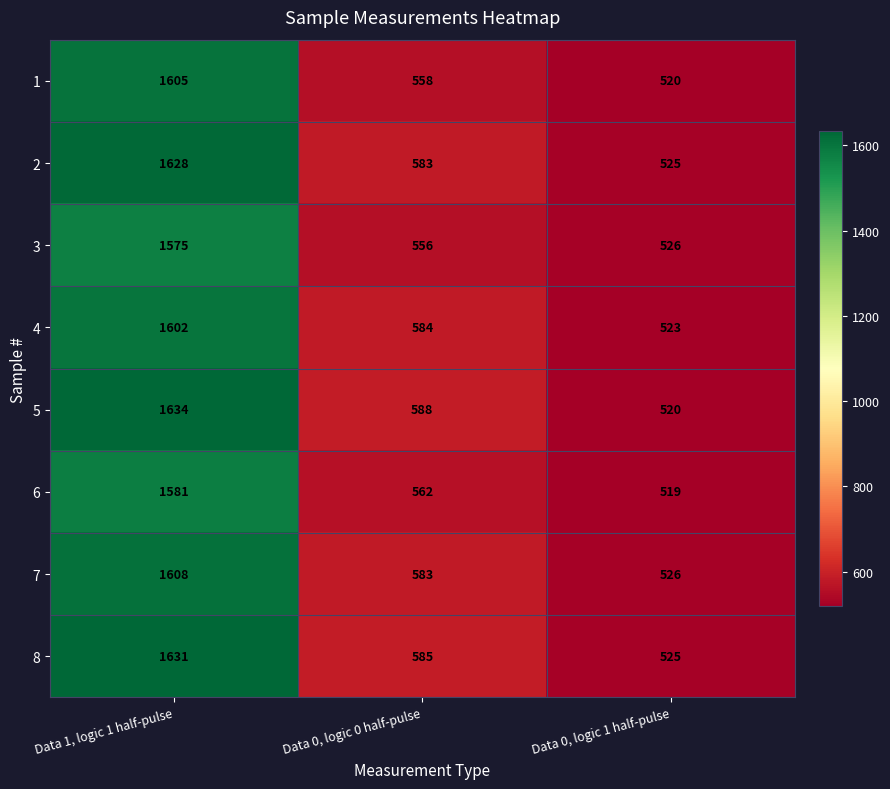

Reading left to right, list all the values displayed in this chart.

1: 1605	558	520
2: 1628	583	525
3: 1575	556	526
4: 1602	584	523
5: 1634	588	520
6: 1581	562	519
7: 1608	583	526
8: 1631	585	525